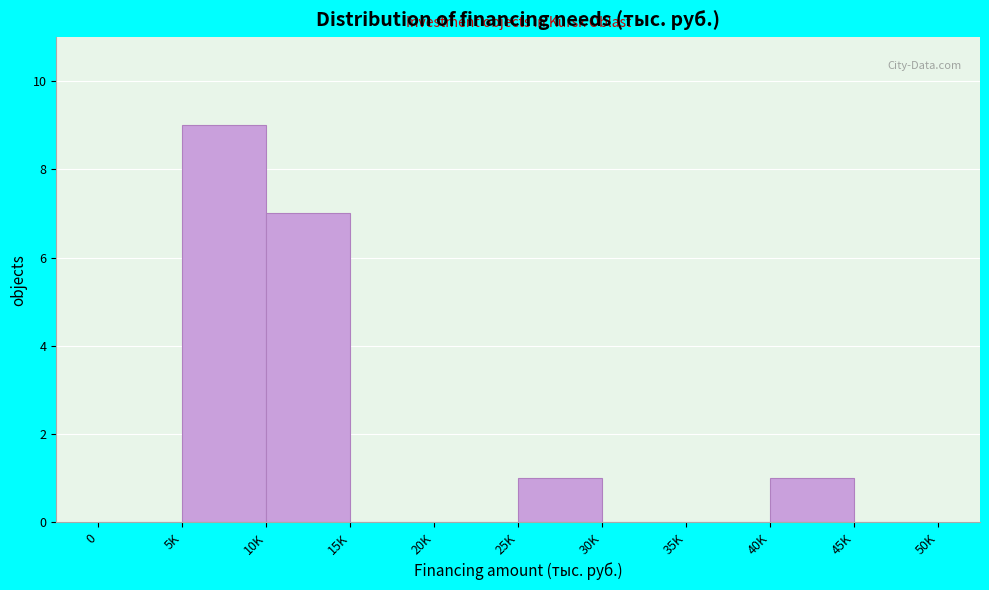

Reading left to right, what are all the values shown in this chart?

0=0	5K=9	10K=7	15K=0	20K=0	25K=1	30K=0	35K=0	40K=1	45K=0